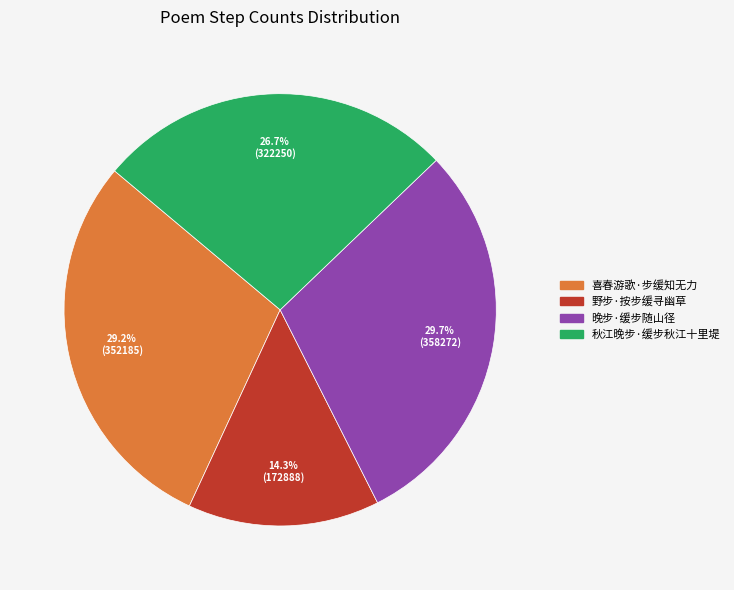

The 野步·按步缓寻幽草 slice represents 1% of the pie. True or false?

False